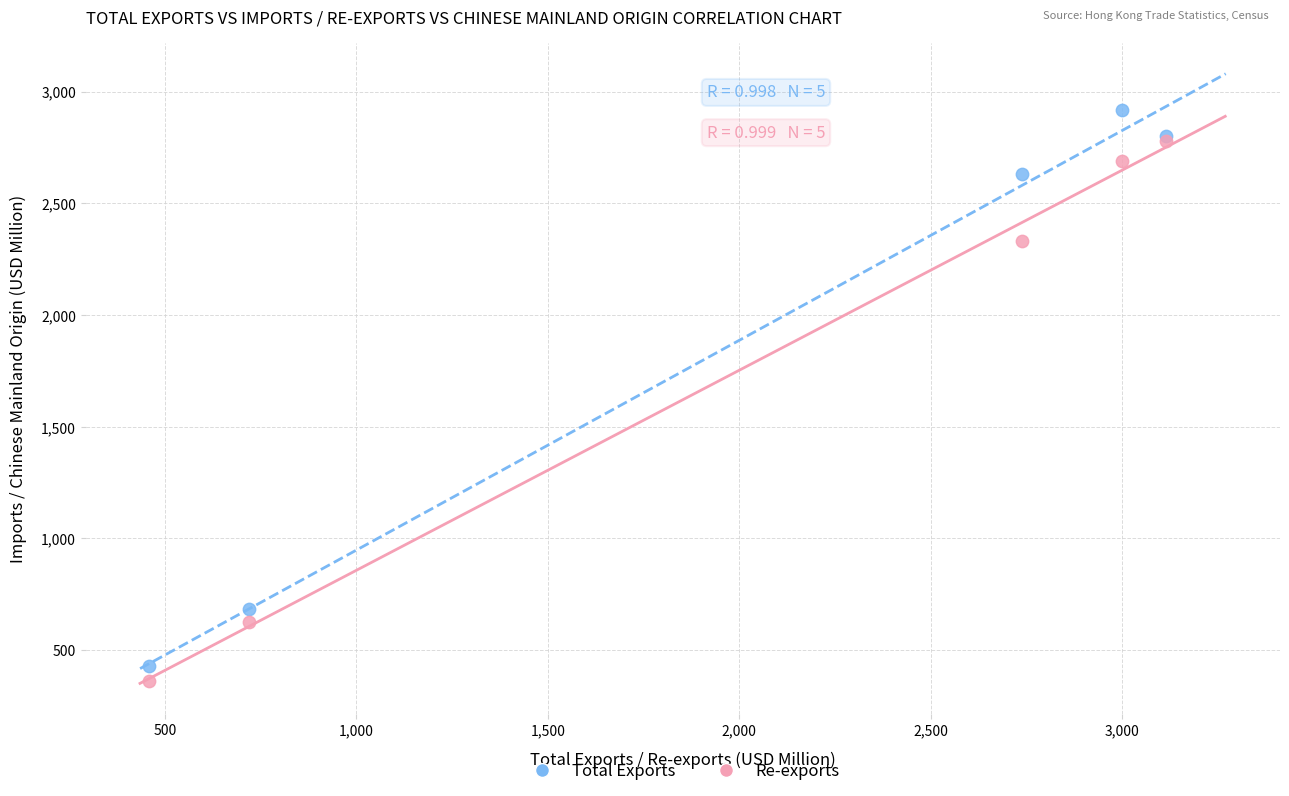

Which series contains the highest Y value?

Total Exports